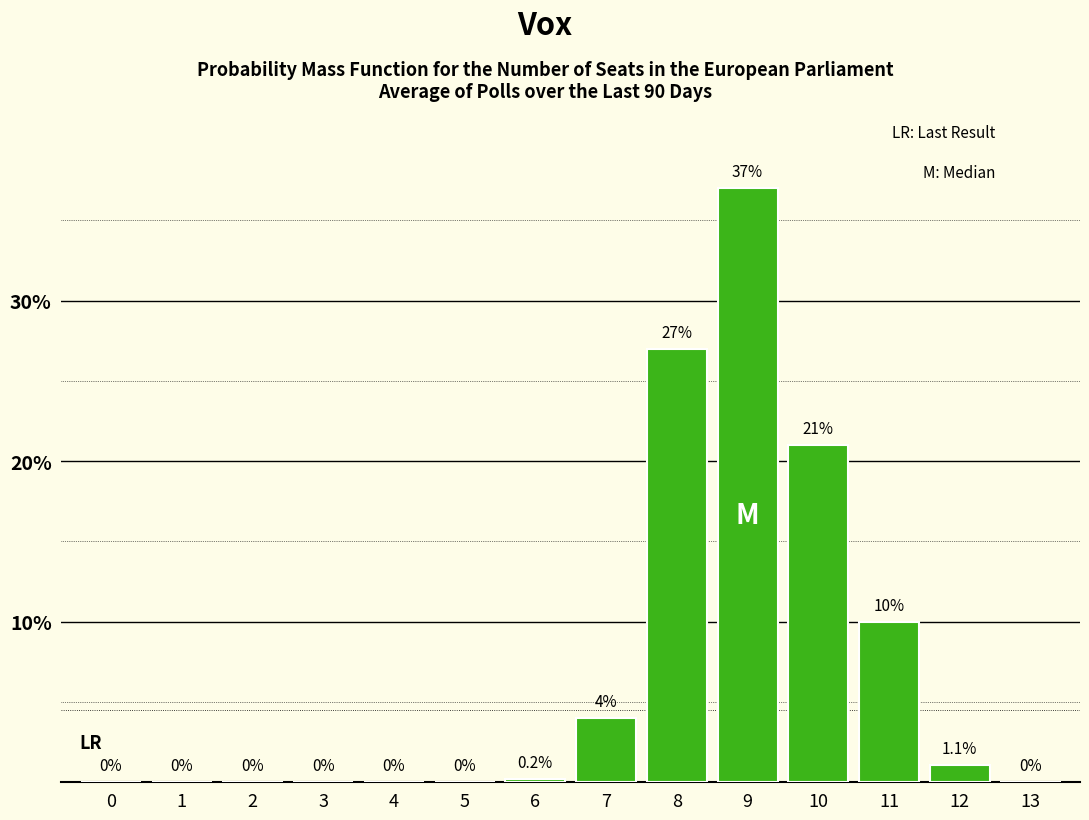

Reading left to right, list all the values displayed in this chart.

0=0.0	1=0.0	2=0.0	3=0.0	4=0.0	5=0.0	6=0.2	7=4.0	8=27.0	9=37.0	10=21.0	11=10.0	12=1.1	13=0.0